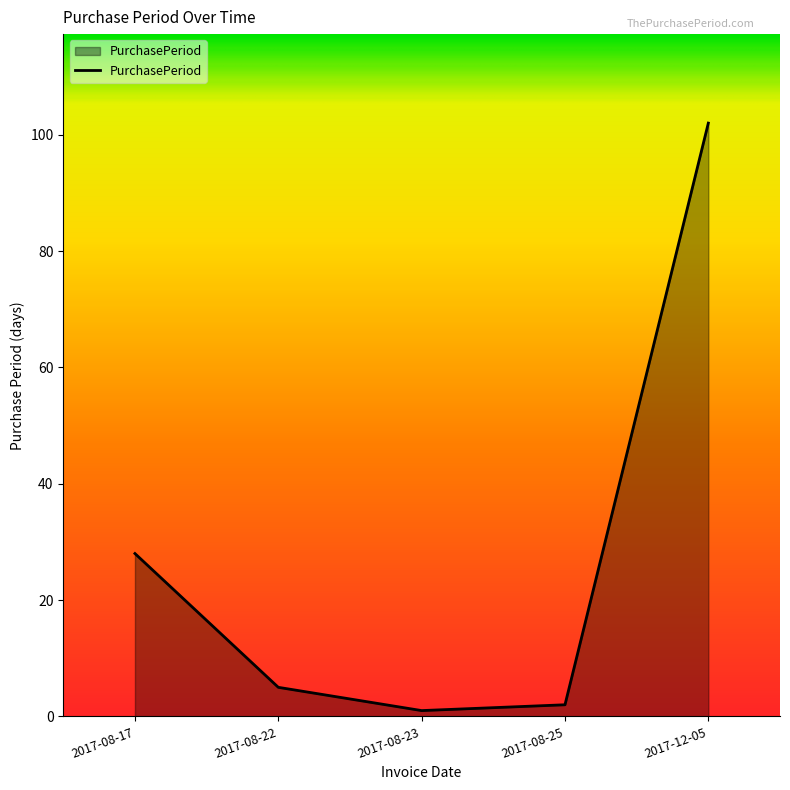

What is the average value?

28